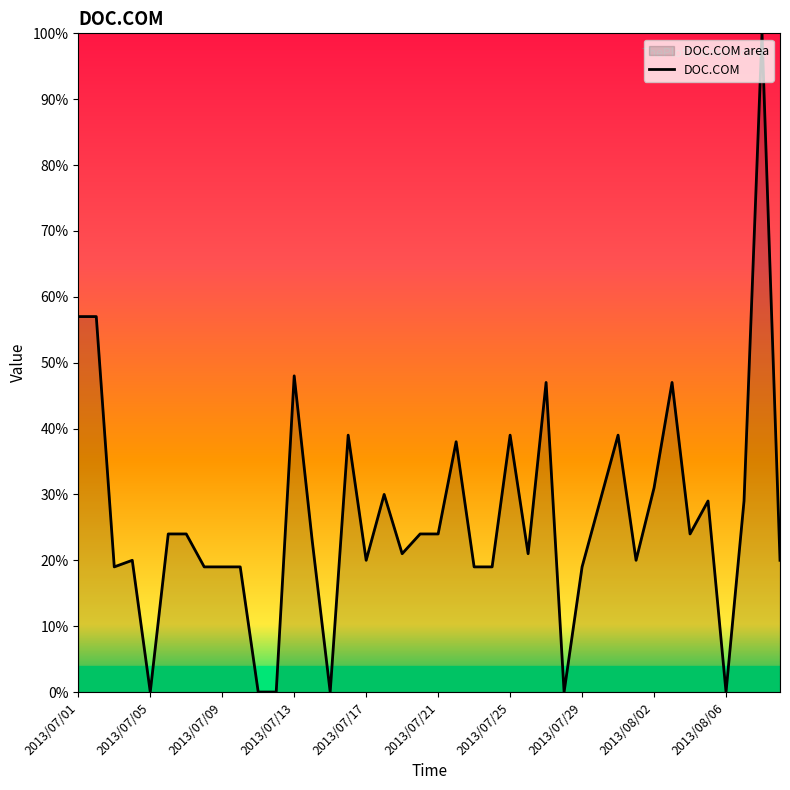

How many categories are shown in the chart?

40